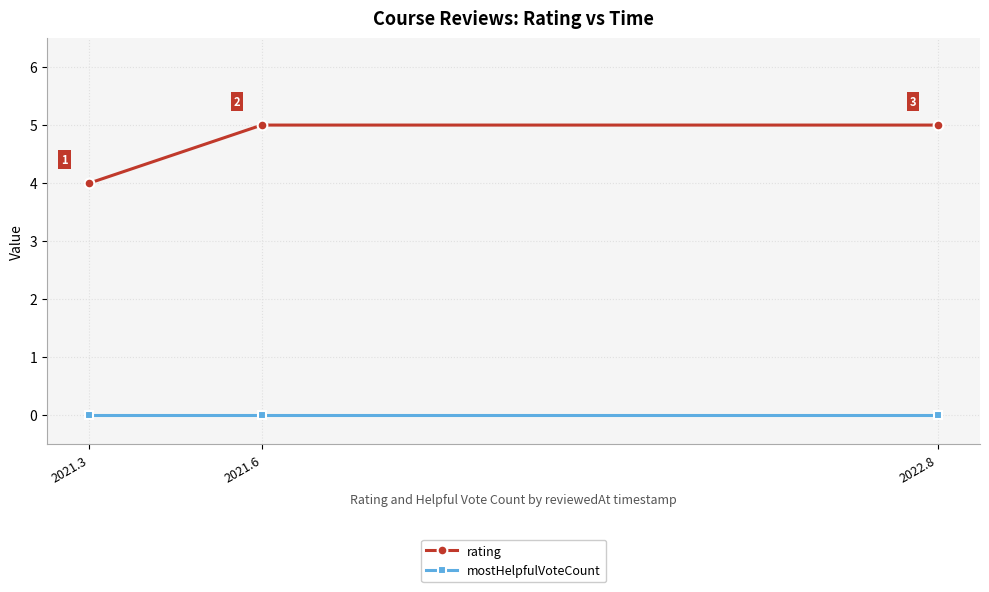

What is the maximum value shown in the chart?

5